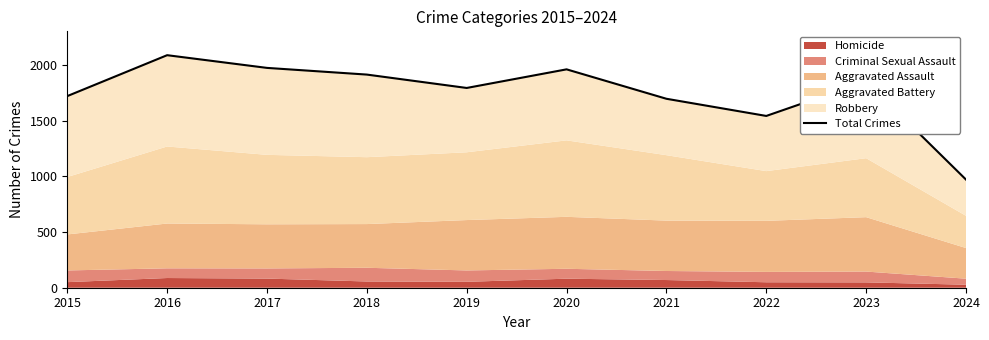

What is the change in value from 2015 to 2021?

-24